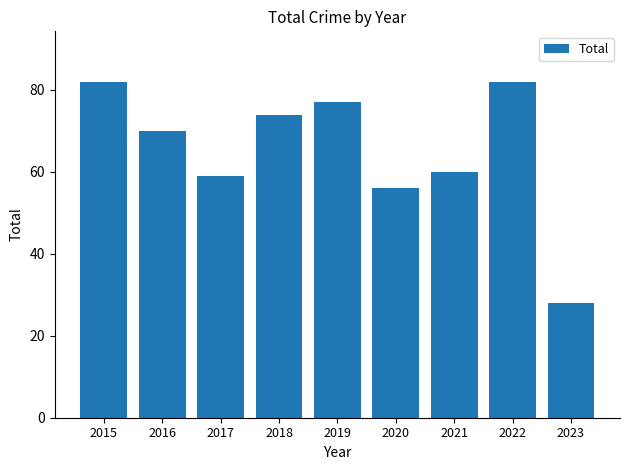

What is the sum of the values at 2019 and 2020?

133